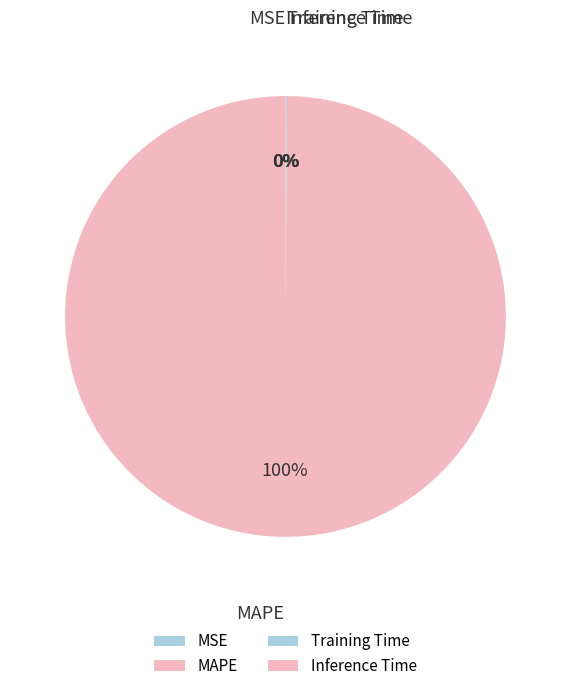

What percentage is the MAPE slice, to the nearest percent?

100%